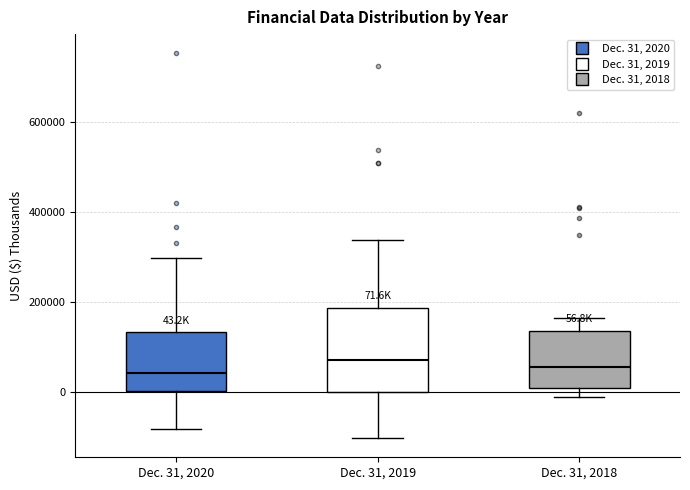

Which box is the tallest, from its lower edge to its upper edge?

Dec. 31, 2019